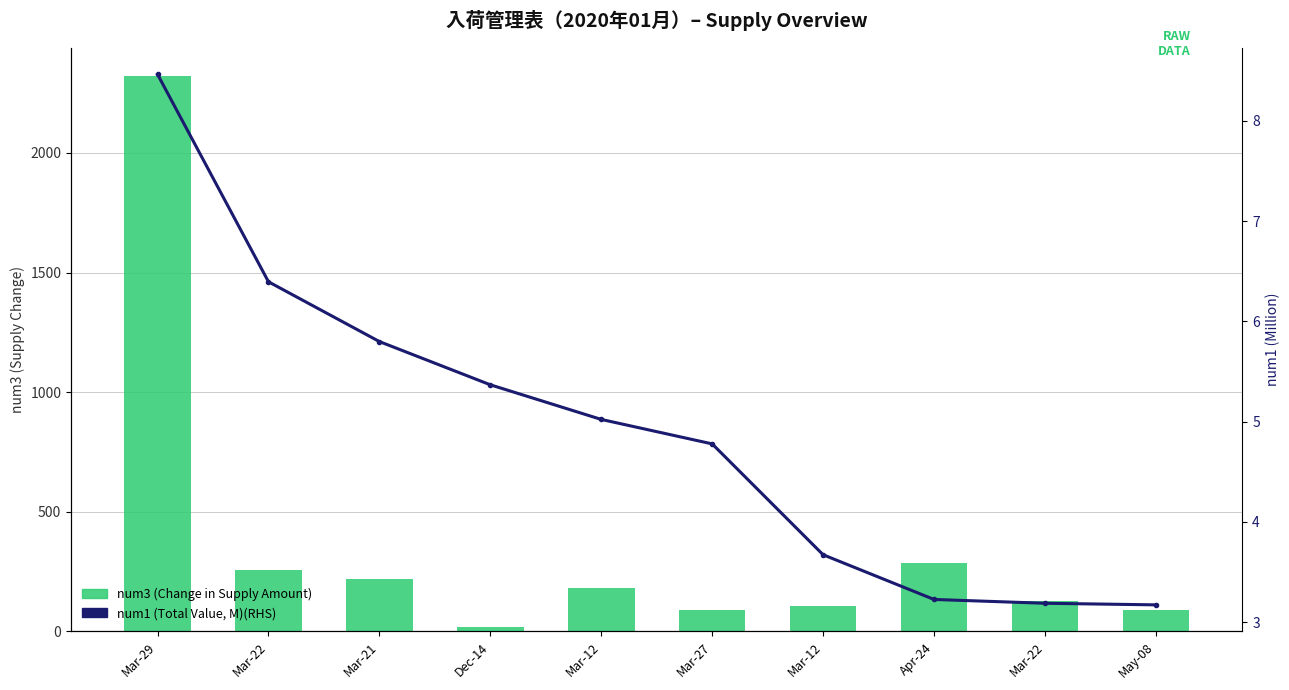

Rank the series at Mar-22 from lowest to highest value.

num1 (Total Value, M)(RHS), num3 (Change in Supply Amount)